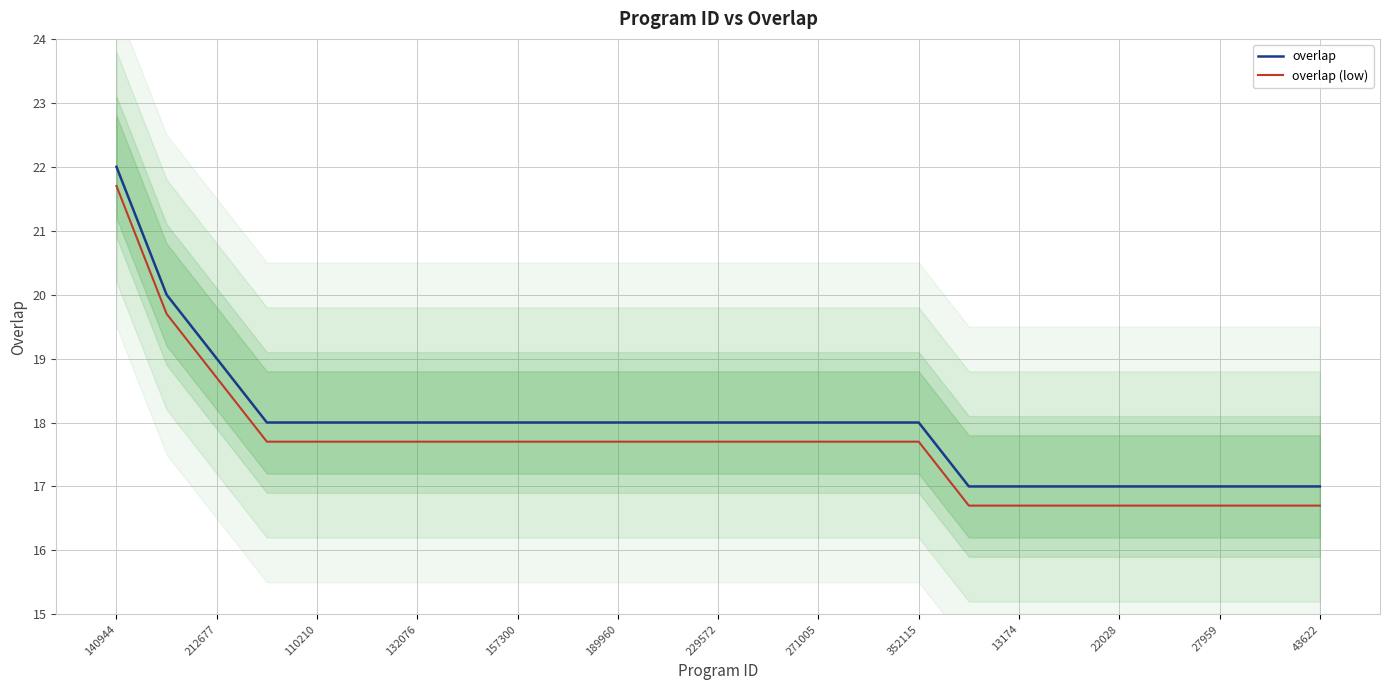

What is the minimum value for overlap (low)?

16.7